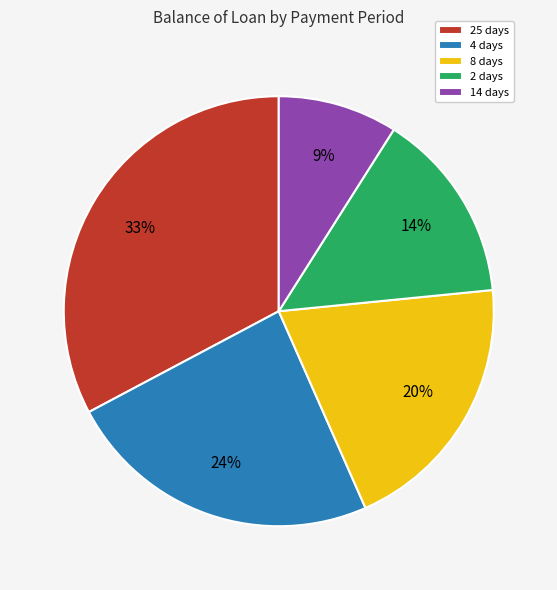

What is the largest slice in the pie chart?

25 days